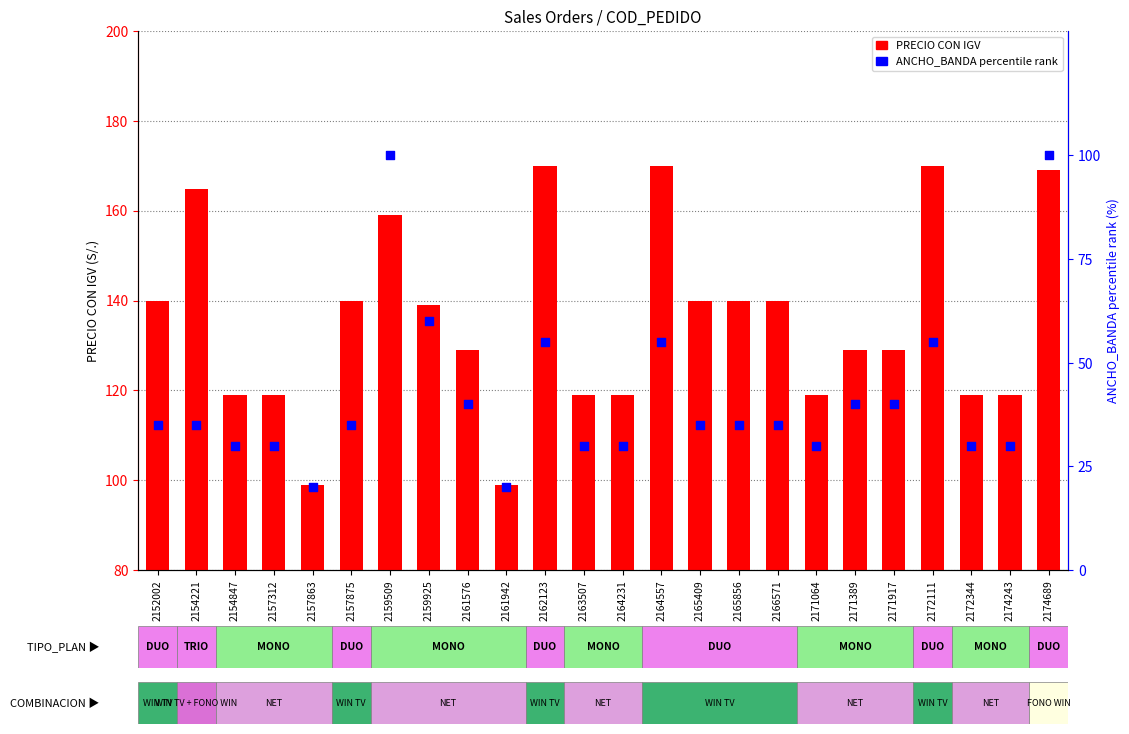

Is the value of ANCHO_BANDA percentile at 2162123 greater than the value of PRECIO CON IGV at 2159925?

No